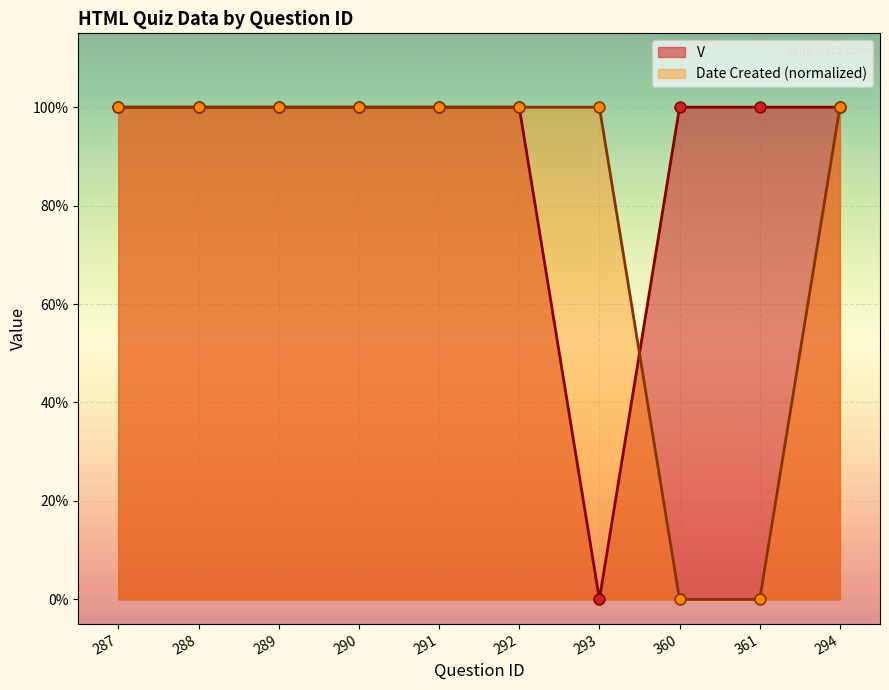

What are all the series names shown in the legend?

V, Date Created (normalized)